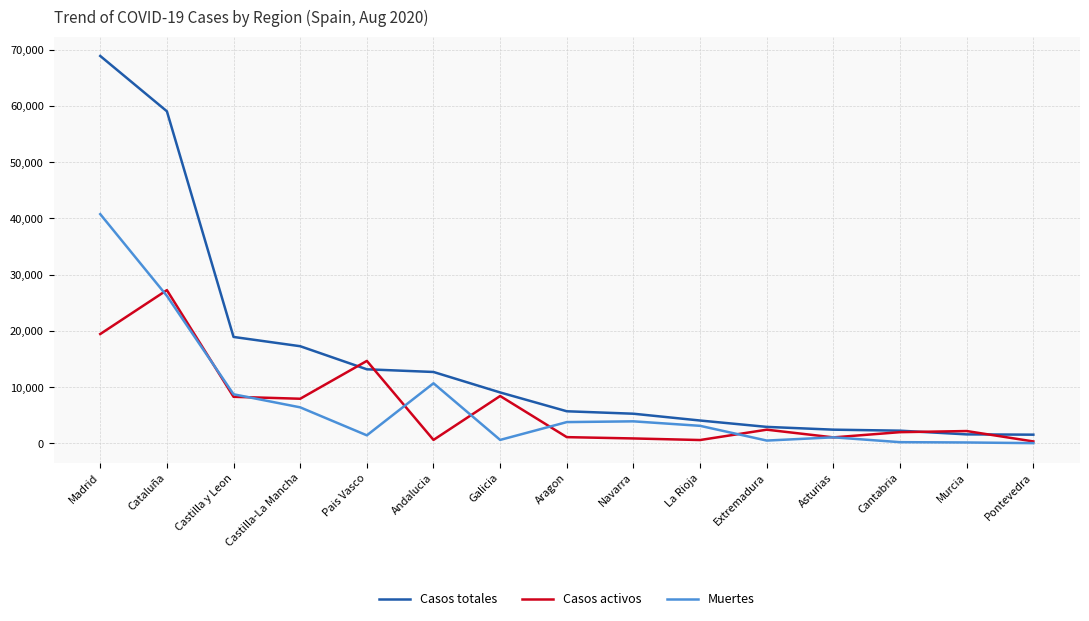

What is the minimum value shown in the chart?

30